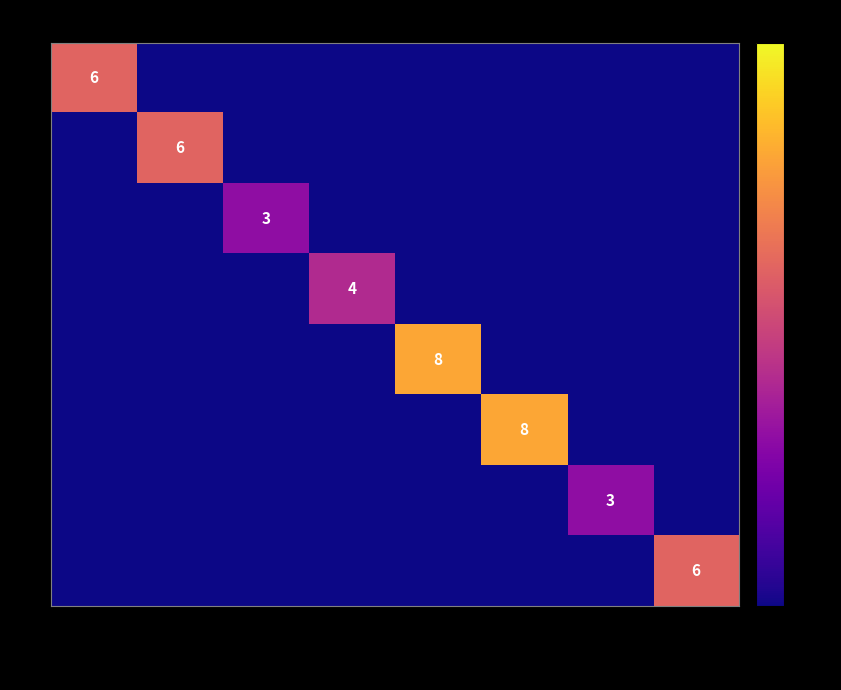

What is the sum of all 8 values?

6